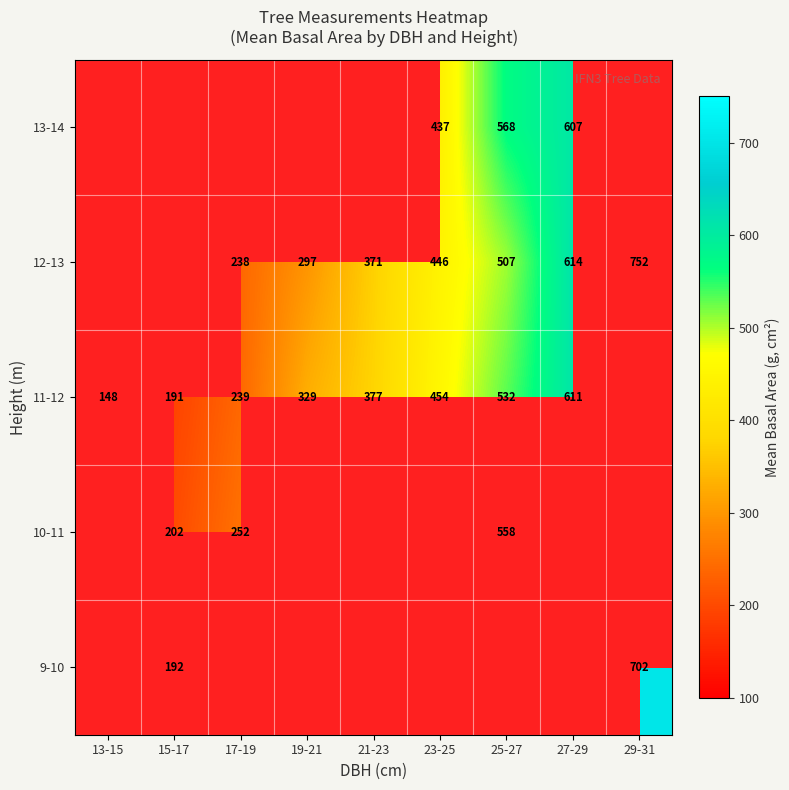

What is the maximum value shown in the chart?

752.3